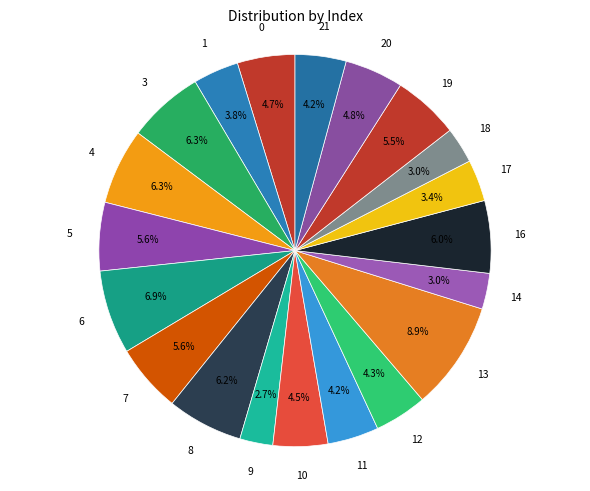

Is there any slice that represents more than half of the pie?

No